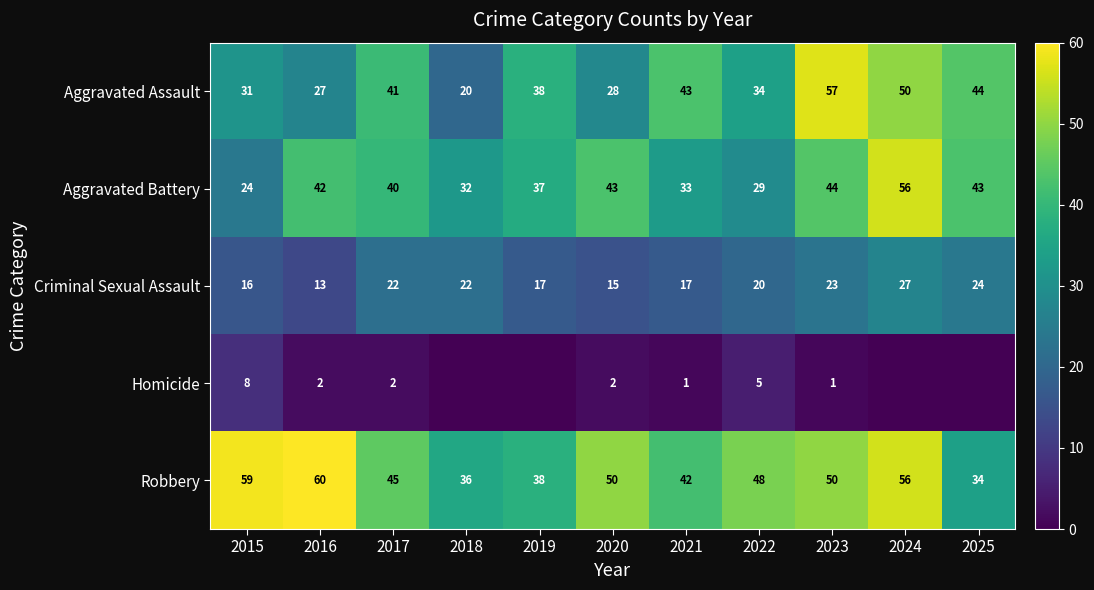

Rank the categories by Robbery value from lowest to highest.

2025, 2018, 2019, 2021, 2017, 2022, 2020, 2023, 2024, 2015, 2016